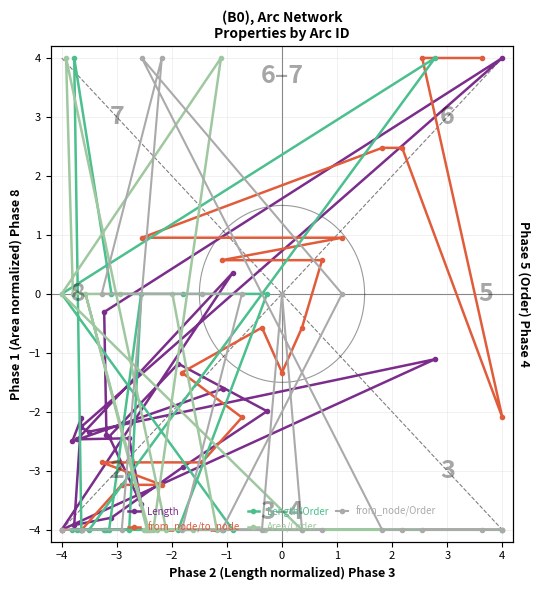

What is the difference between the highest and lowest values at 3?

2.8